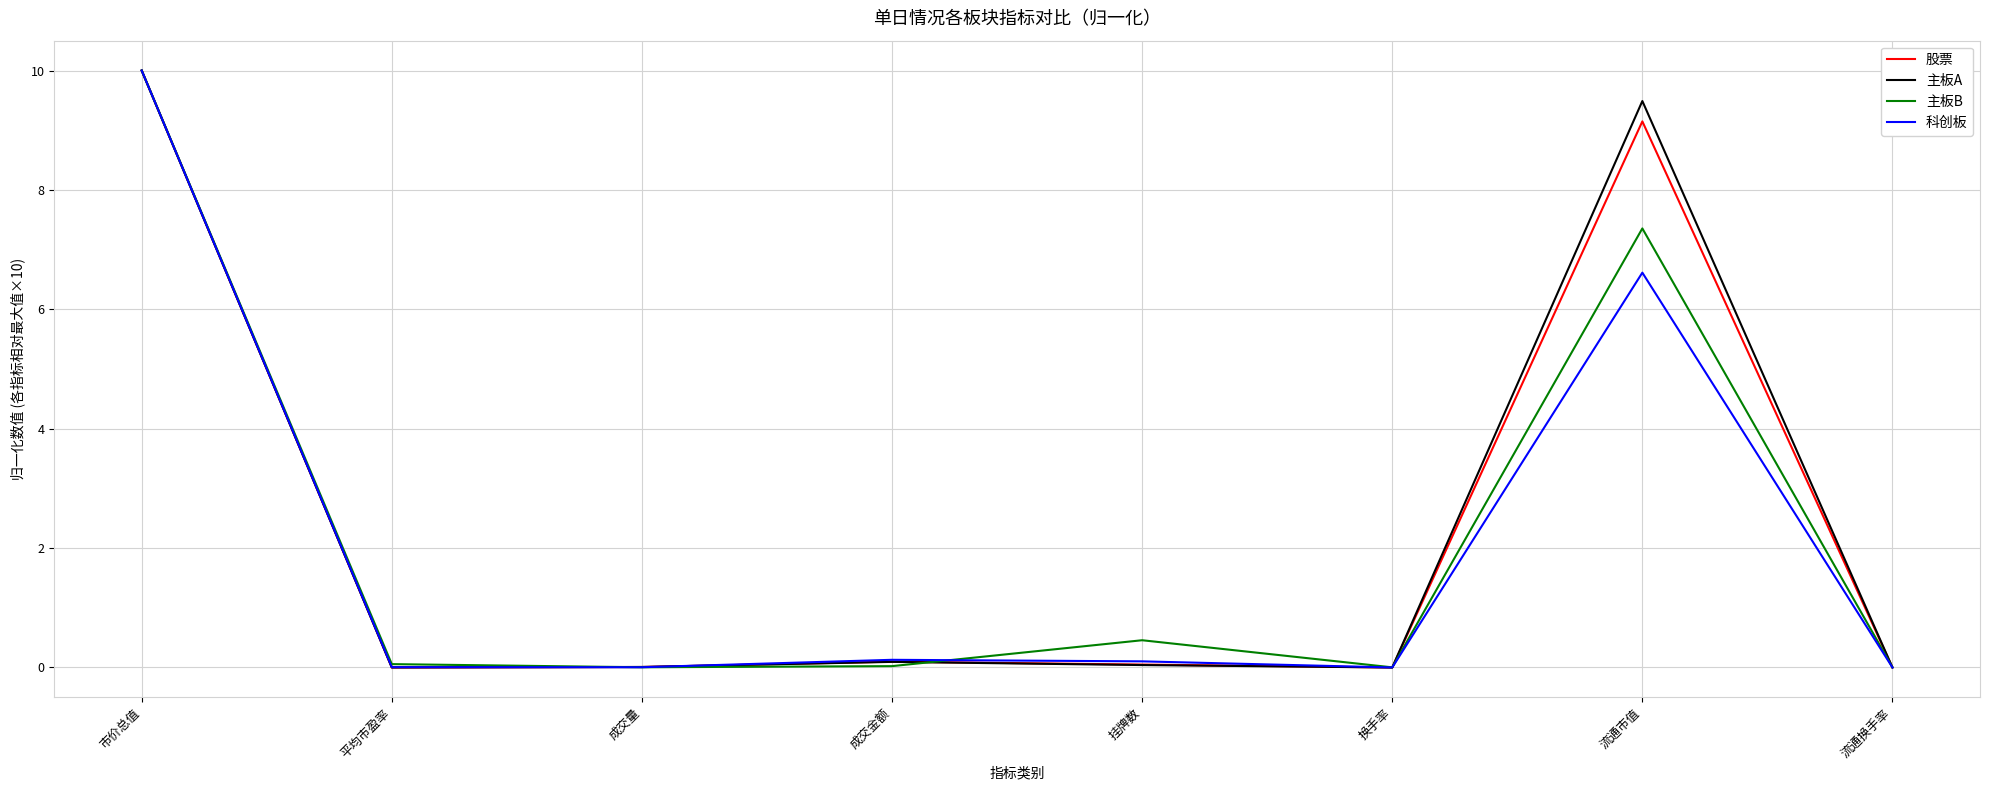

What is the difference between the maximum and minimum values in the 股票 series?

10.0